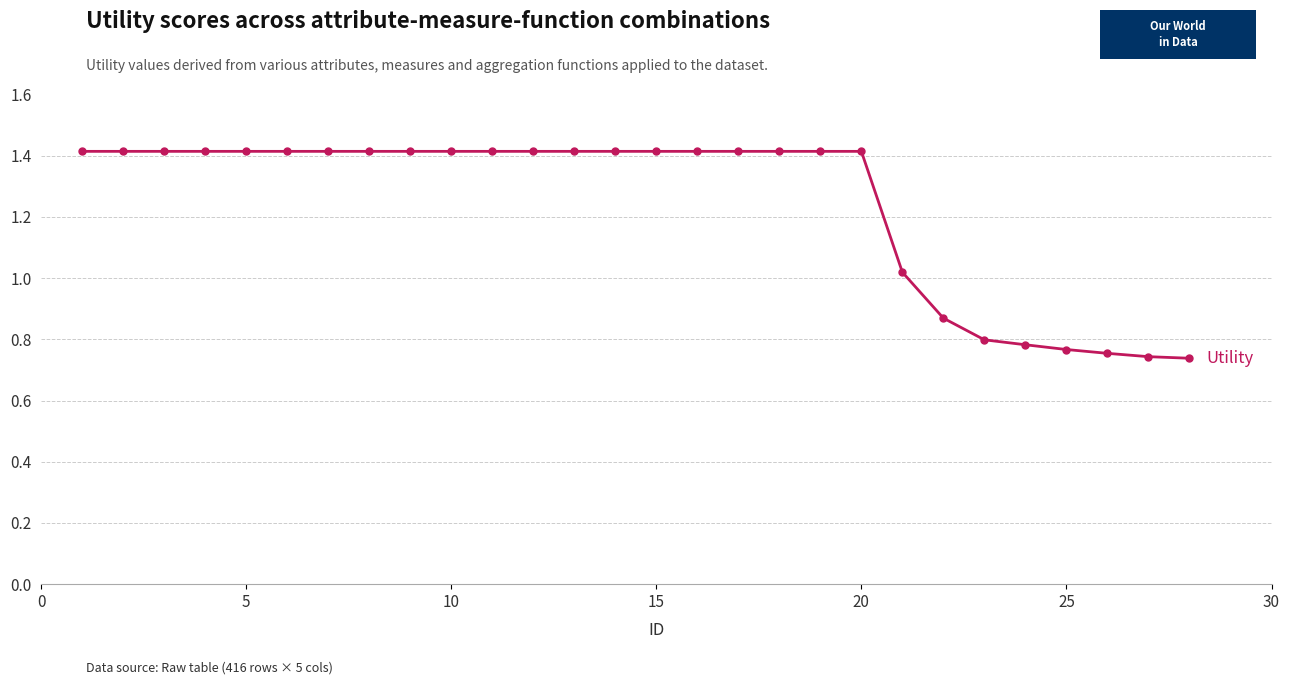

What is the average value?

1.2